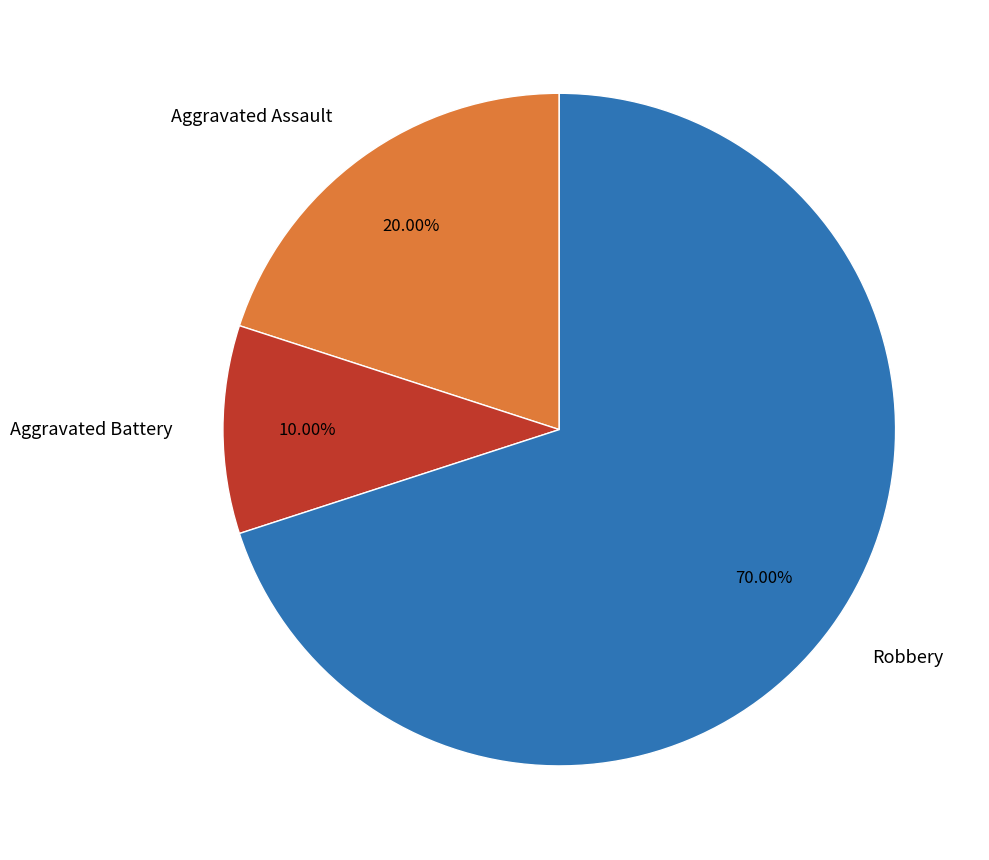

Which slice is the smallest?

Aggravated Battery